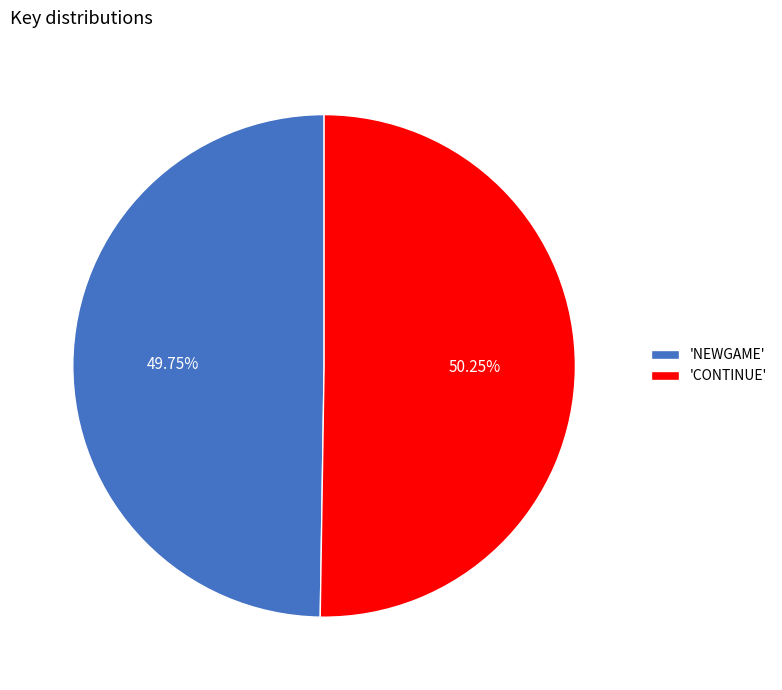

Approximately how many times larger is the value at 'NEWGAME' compared to 'CONTINUE'?

1.0